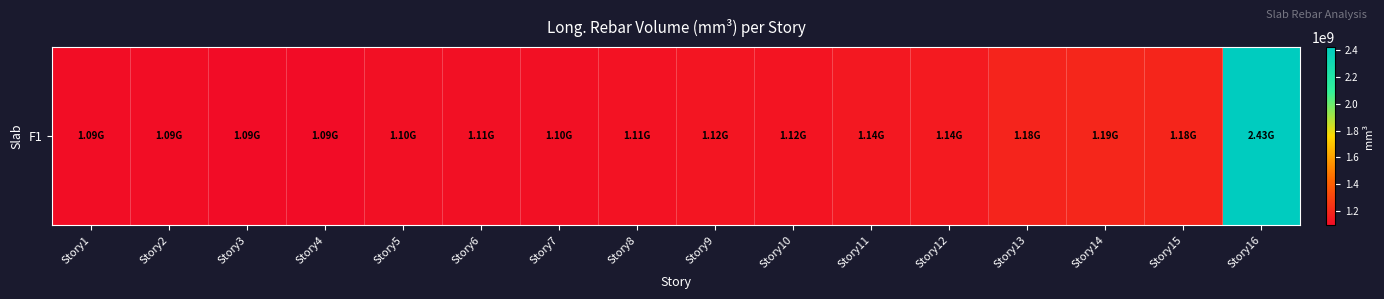

What is the difference between the values at Story11 and Story9?

10607281.1